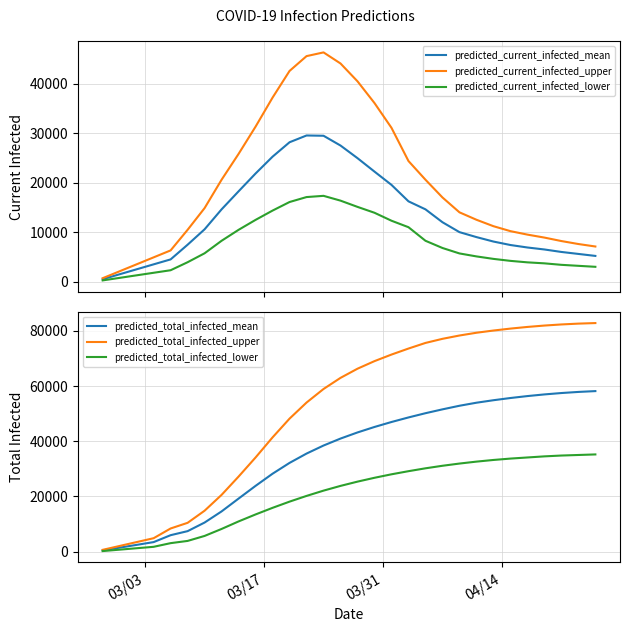

True or false: predicted_total_infected_lower and predicted_total_infected_upper cross at least once.

False